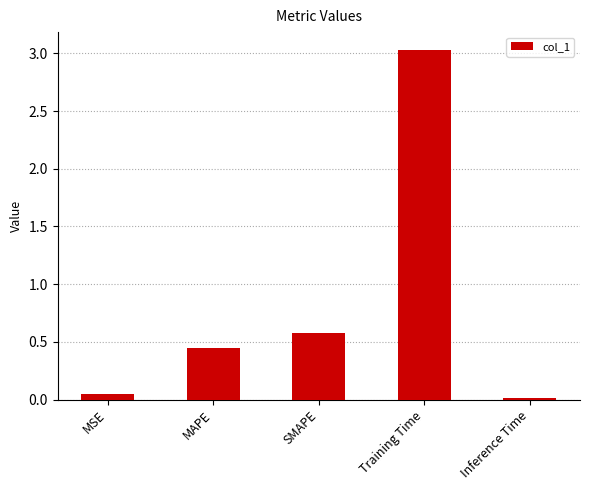

The chart shows a value of 0.0 at Inference Time. True or false?

True